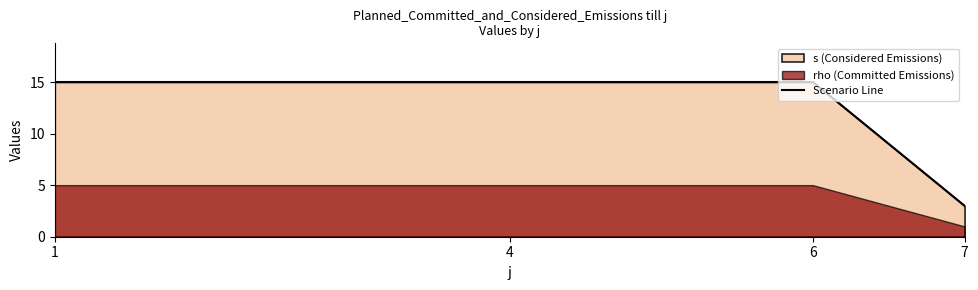

Rank the categories by value from lowest to highest.

7, 1, 4, 6